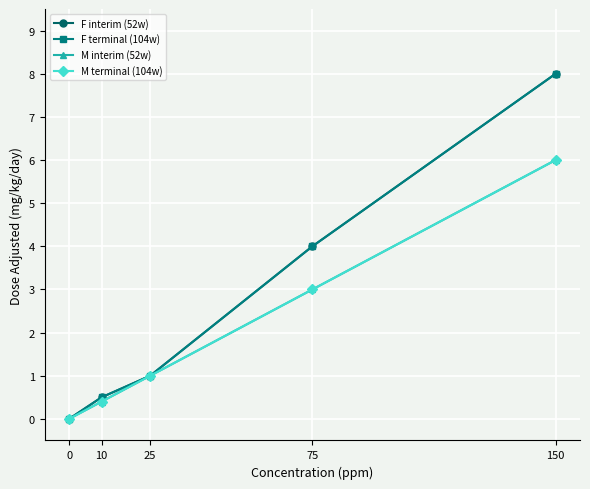

True or false: F interim (52w) and M interim (52w) cross at least once.

False